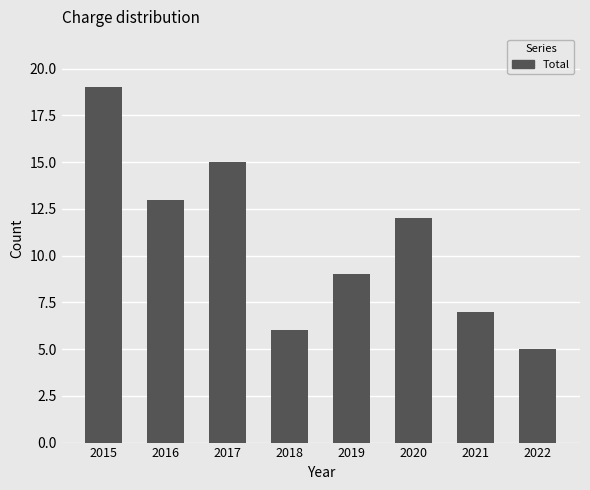

Reading left to right, list all the values displayed in this chart.

19	13	15	6	9	12	7	5